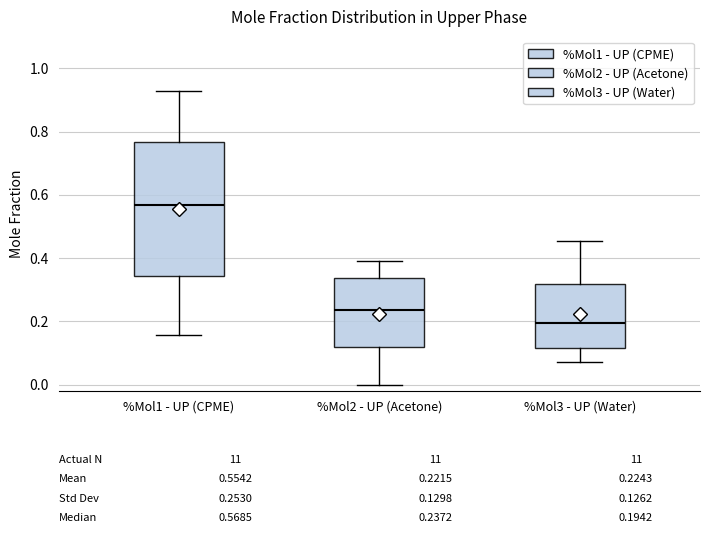

Which box has the lowest median line?

%Mol3 - UP (Water)